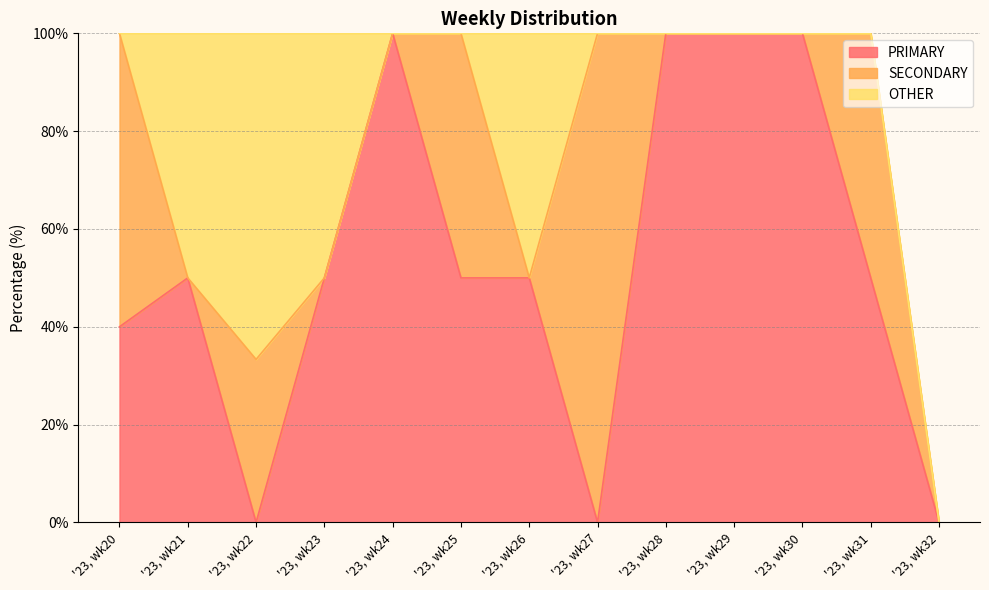

Reading left to right, transcribe all the data shown in this chart.

PRIMARY: '23, wk20=40.0	'23, wk21=50.0	'23, wk22=0.0	'23, wk23=50.0	'23, wk24=100.0	'23, wk25=50.0	'23, wk26=50.0	'23, wk27=0.0	'23, wk28=100.0	'23, wk29=100.0	'23, wk30=100.0	'23, wk31=50.0	'23, wk32=0.0
SECONDARY: '23, wk20=60.0	'23, wk21=0.0	'23, wk22=33.3	'23, wk23=0.0	'23, wk24=0.0	'23, wk25=50.0	'23, wk26=0.0	'23, wk27=100.0	'23, wk28=0.0	'23, wk29=0.0	'23, wk30=0.0	'23, wk31=50.0	'23, wk32=0.0
OTHER: '23, wk20=0.0	'23, wk21=50.0	'23, wk22=66.7	'23, wk23=50.0	'23, wk24=0.0	'23, wk25=0.0	'23, wk26=50.0	'23, wk27=0.0	'23, wk28=0.0	'23, wk29=0.0	'23, wk30=0.0	'23, wk31=0.0	'23, wk32=0.0